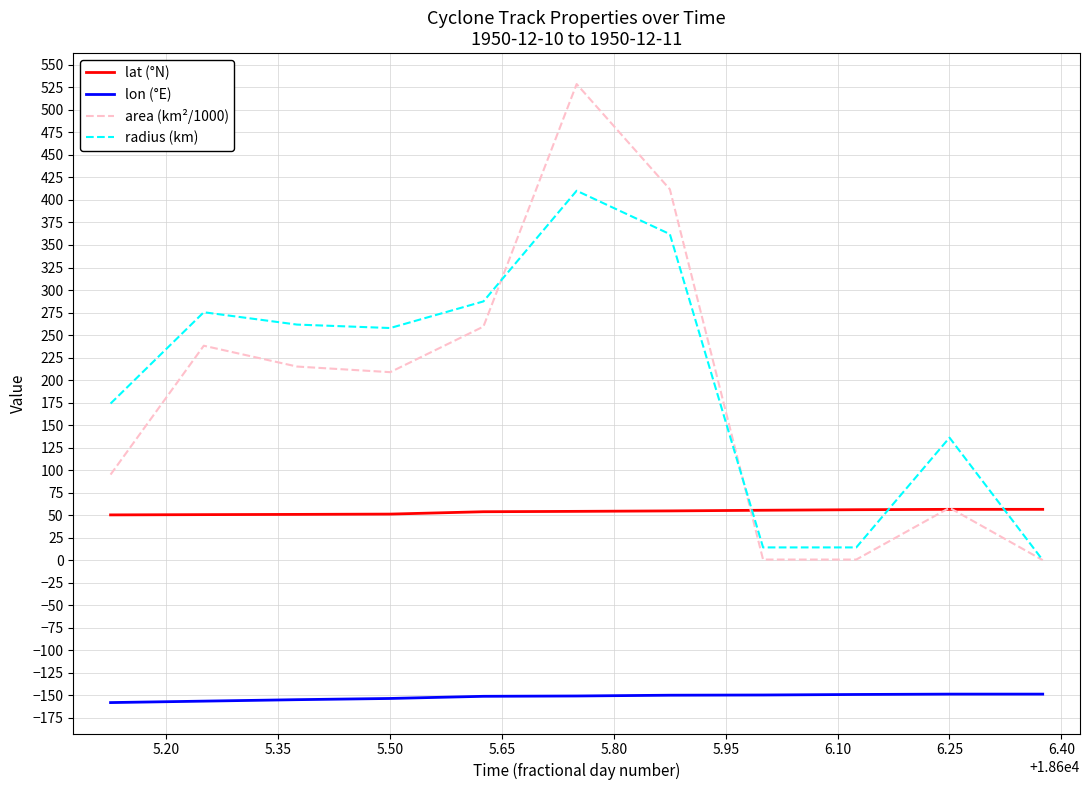

What is the sum of all lat (°N) values?

589.4